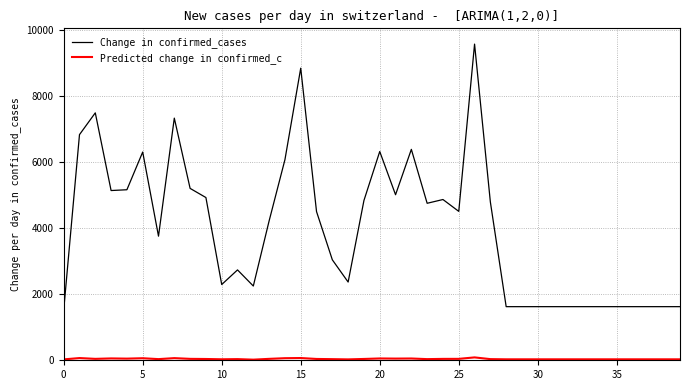

What is the highest value of the Change in confirmed_cases series?

9576